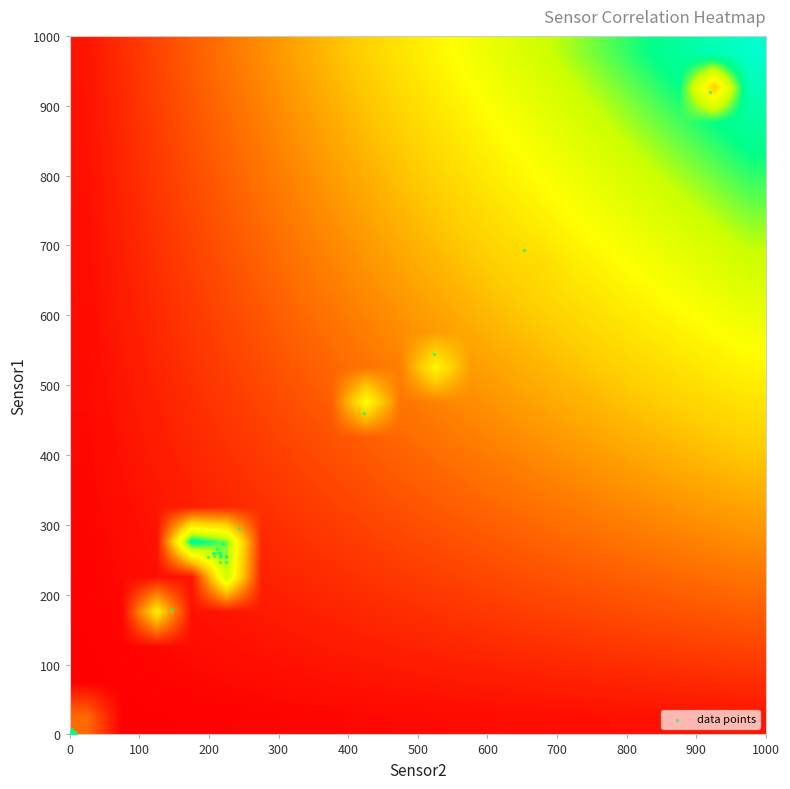

At which category does the chart reach its minimum across all series?

1